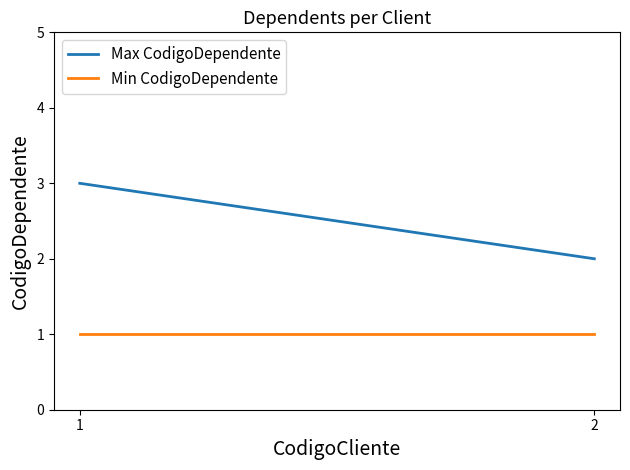

What is the lowest value of the Min CodigoDependente series?

1